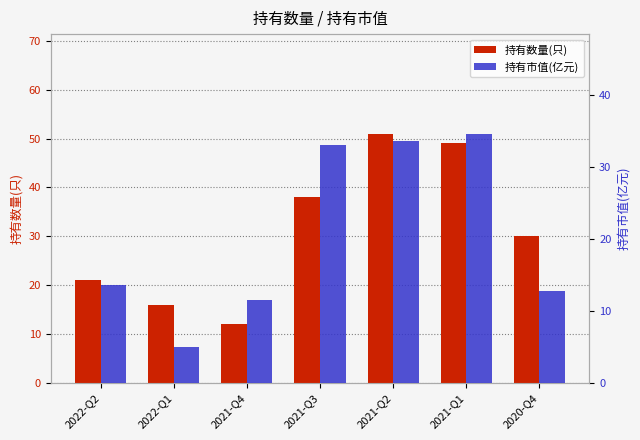

How many data points does each series have?

7